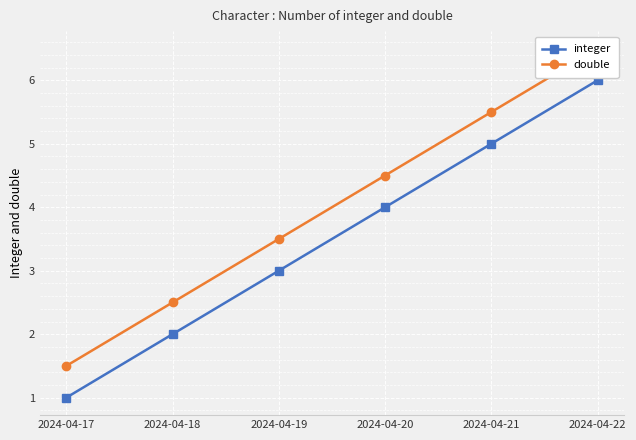

Between 2024-04-20 and 2024-04-21, which series saw the biggest shift?

integer